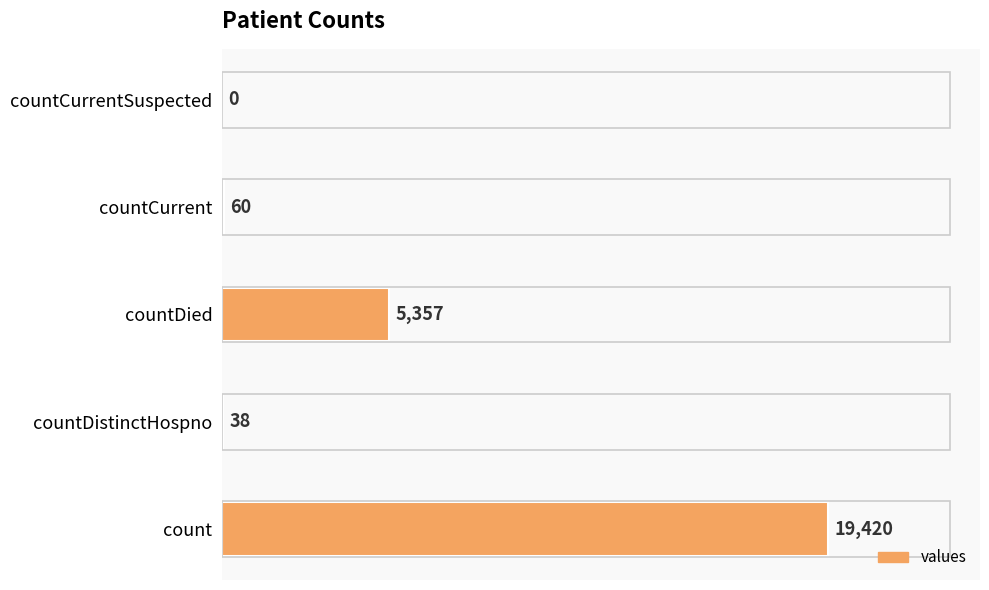

What is the sum of all values?

24875